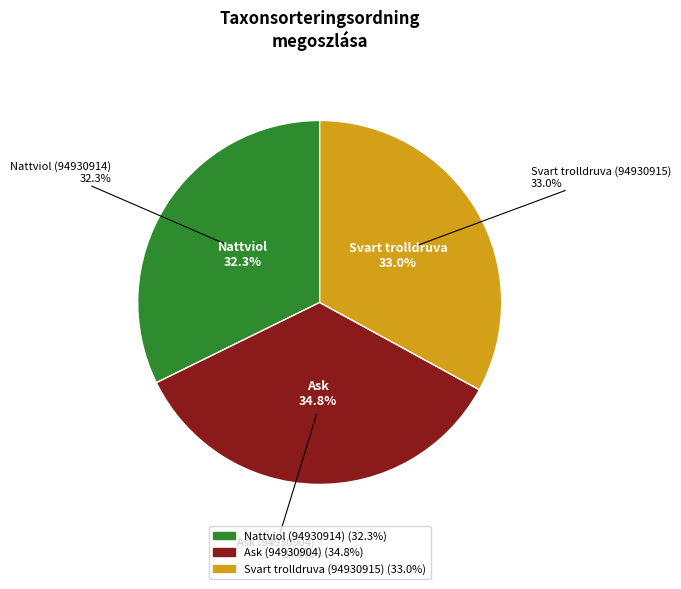

Count the number of slices in the pie.

3